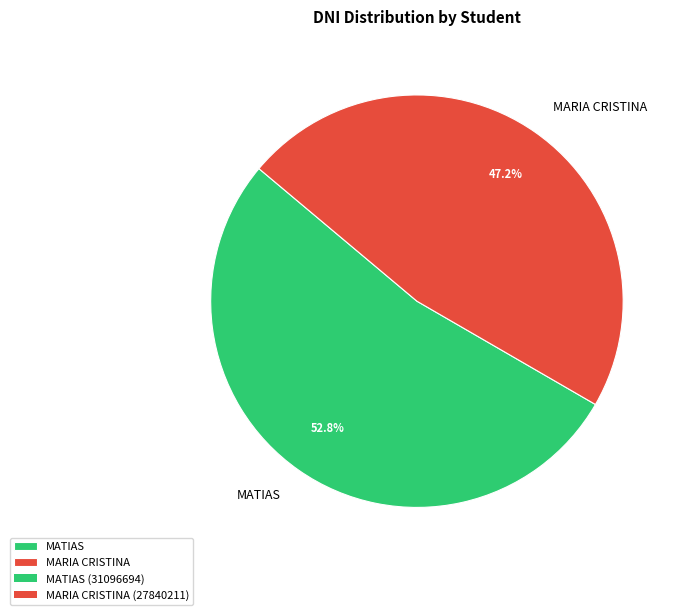

Between MATIAS and MARIA CRISTINA, which is larger?

MATIAS